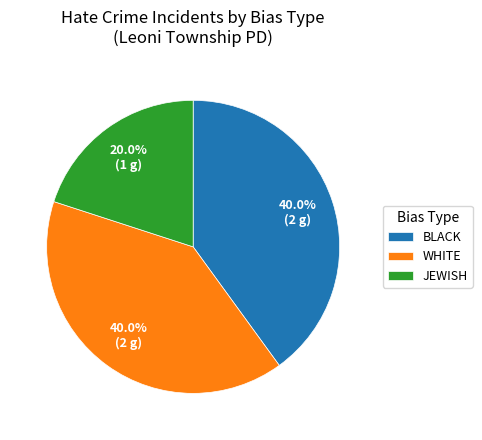

Which slice is the smallest?

JEWISH